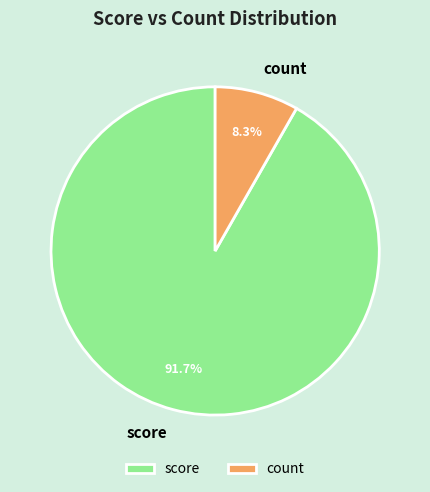

To the nearest percent, what portion does score represent?

92%